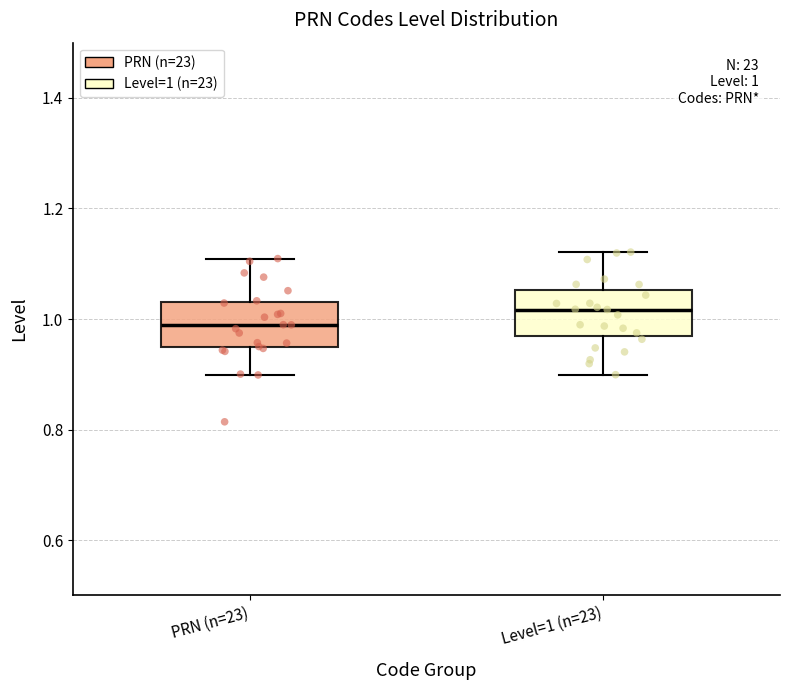

Which box has the lowest median line?

PRN (n=23)